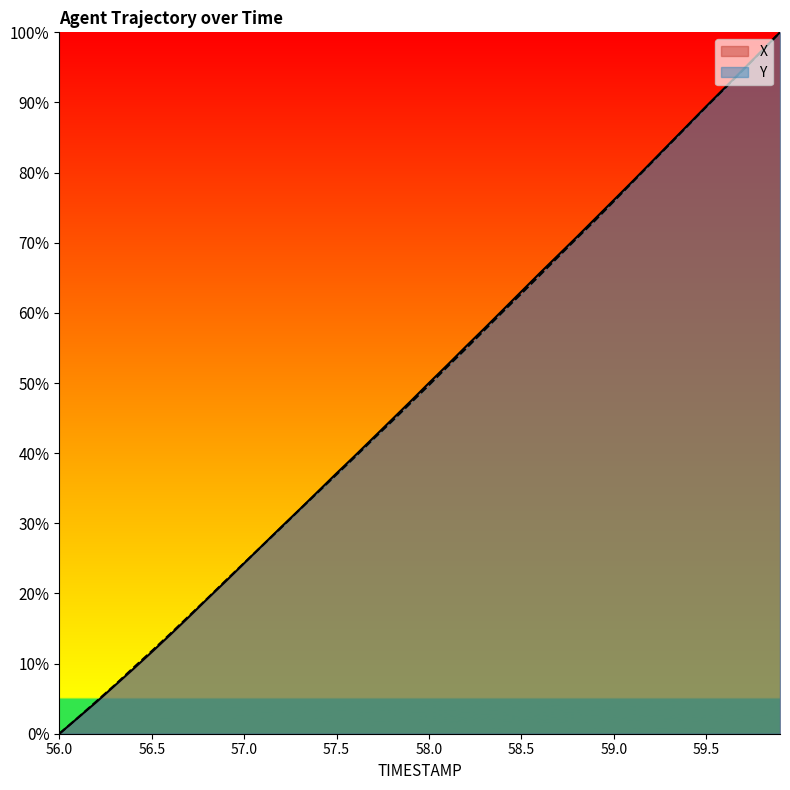

How many categories are shown in the chart?

40